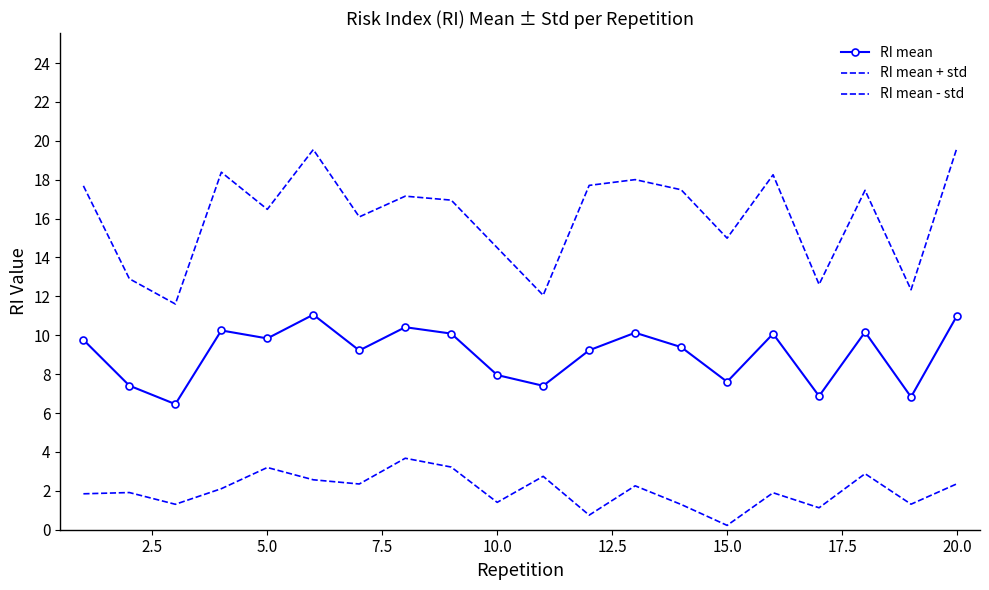

Rank the series by their average value, from highest to lowest.

RI mean + std, RI mean, RI mean - std